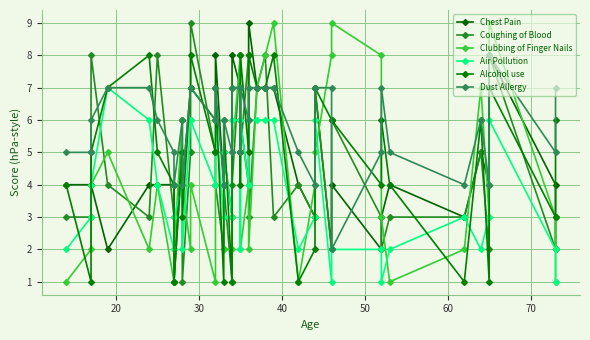

List the series in order of their peak value, highest first.

Chest Pain, Coughing of Blood, Clubbing of Finger Nails, Alcohol use, Dust Allergy, Air Pollution